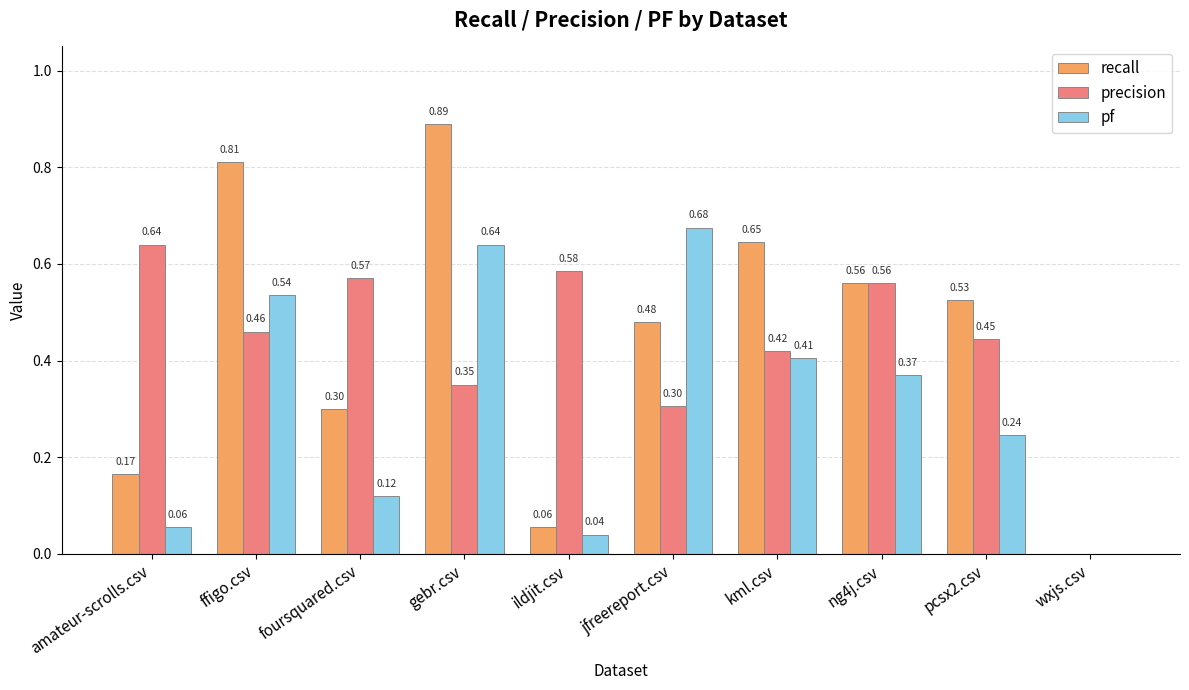

How many data points in pf are above 0?

9